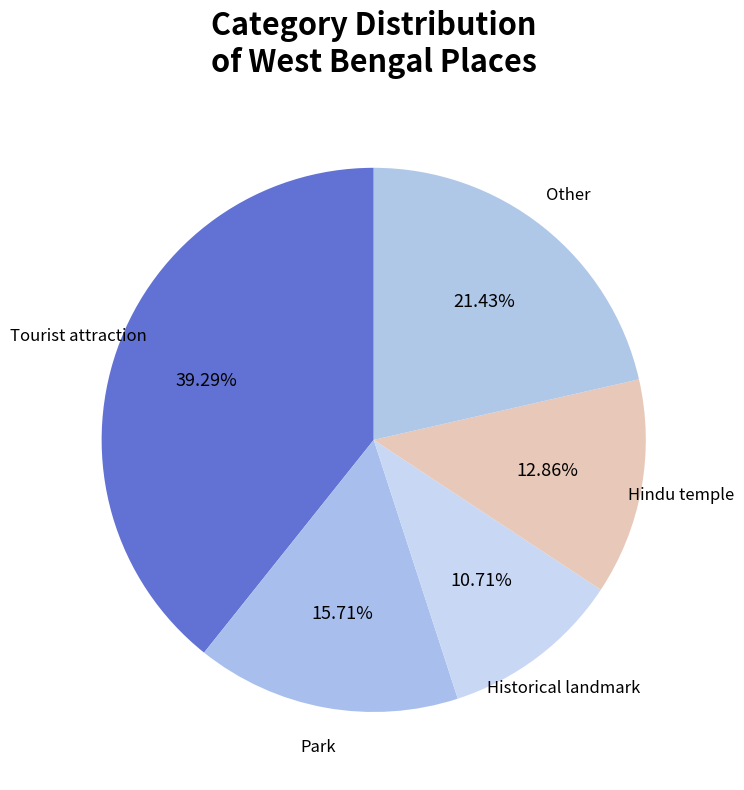

To the nearest percent, what is the average slice percentage?

20%